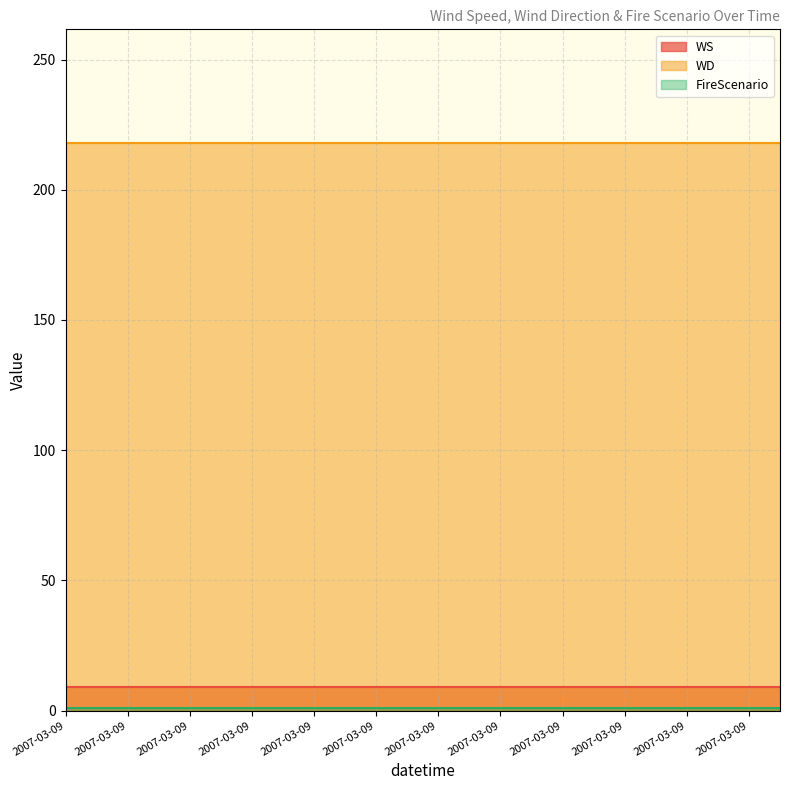

What is the label of the 19th point from the left?

18